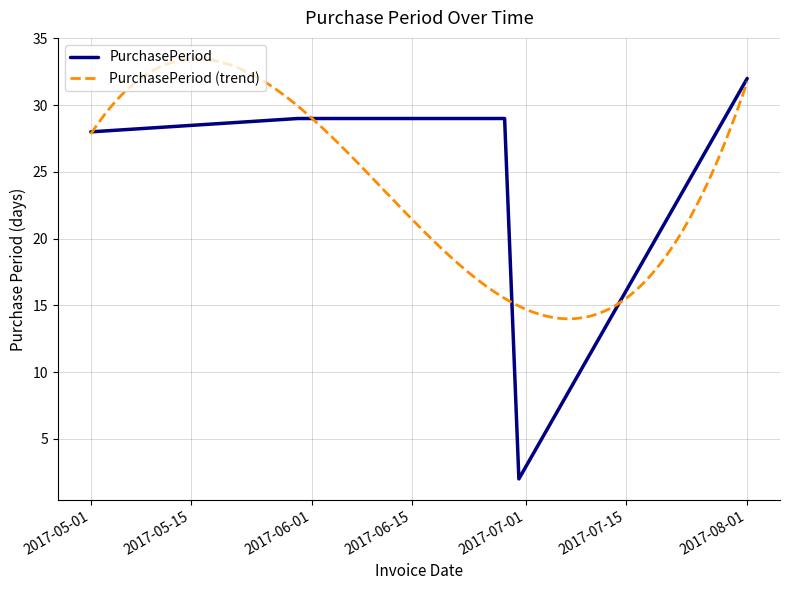

What is the greatest value displayed?

32